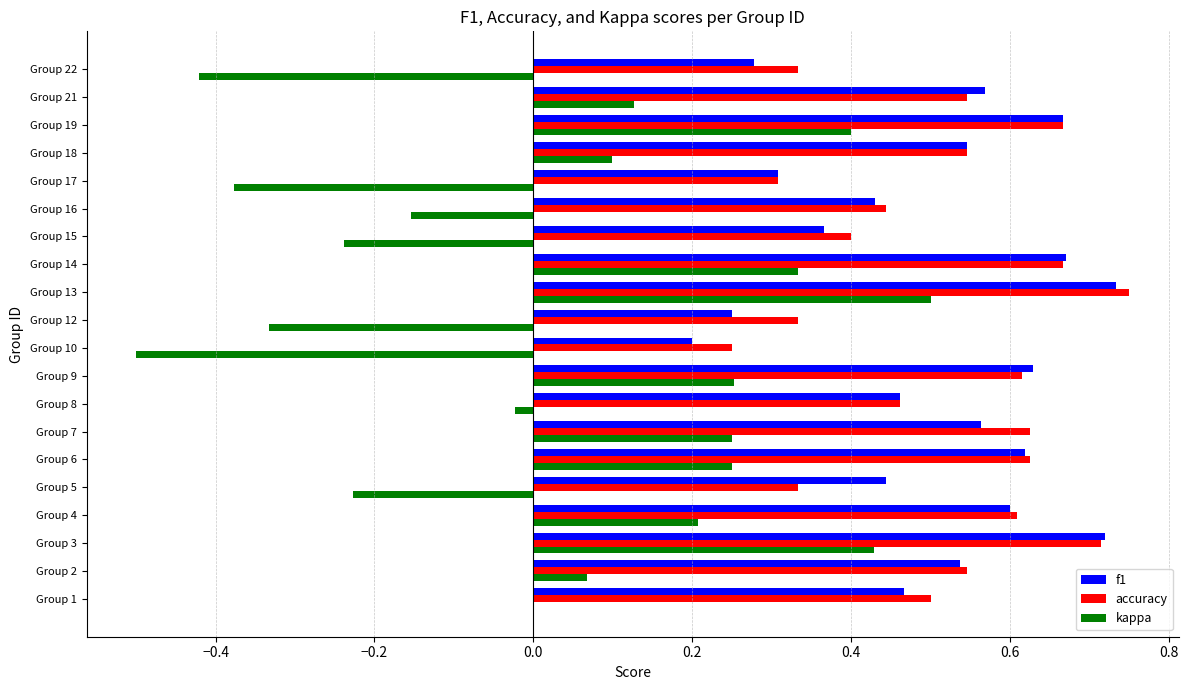

Which category has the highest value in the kappa series?

Group 13